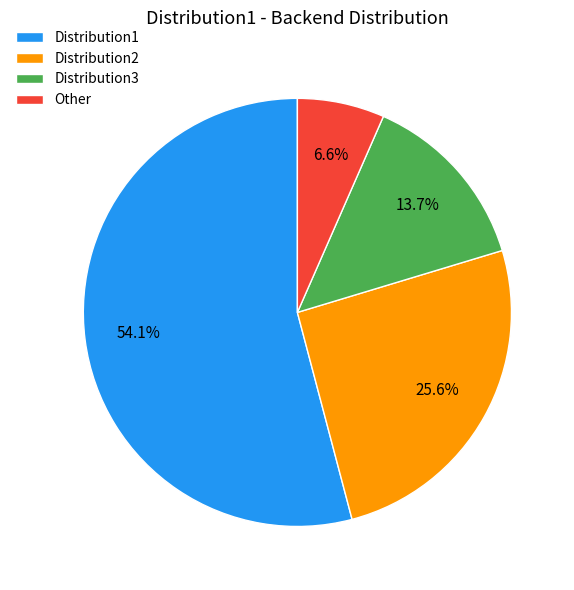

Which category has the biggest portion of the pie?

Distribution1